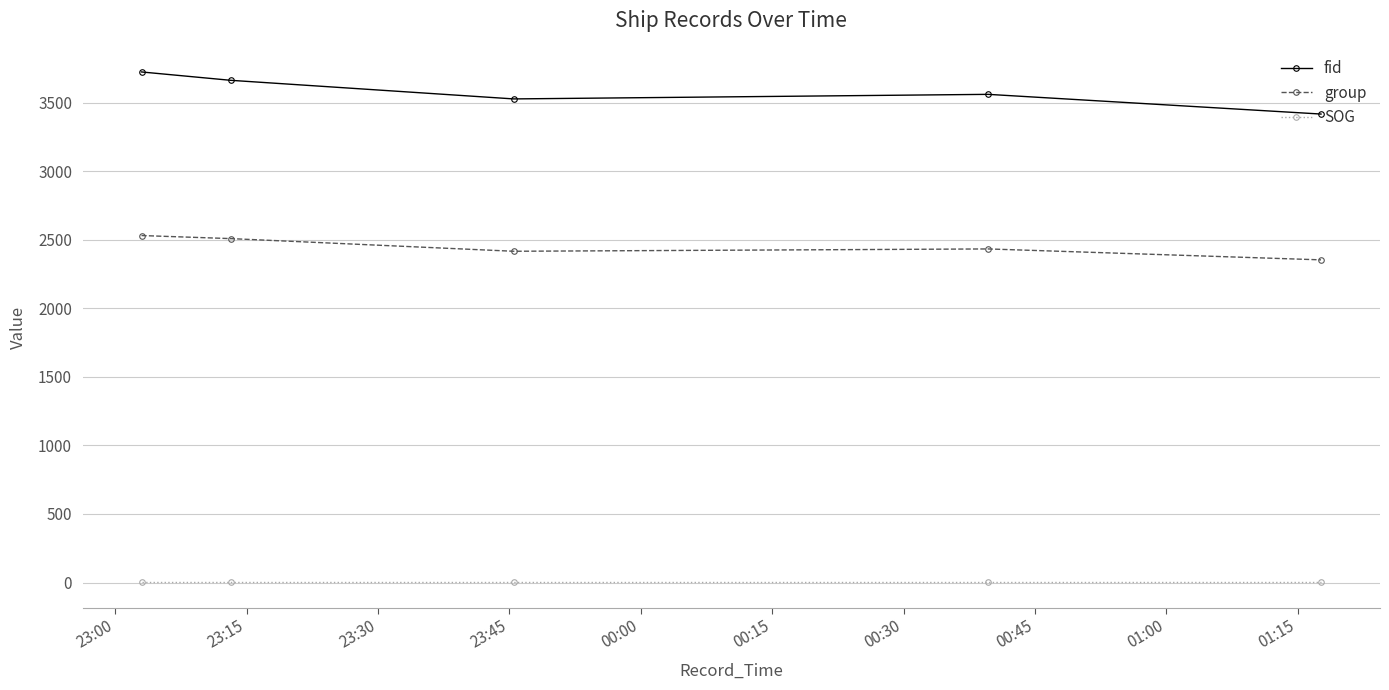

What is the greatest value displayed?

3723.3